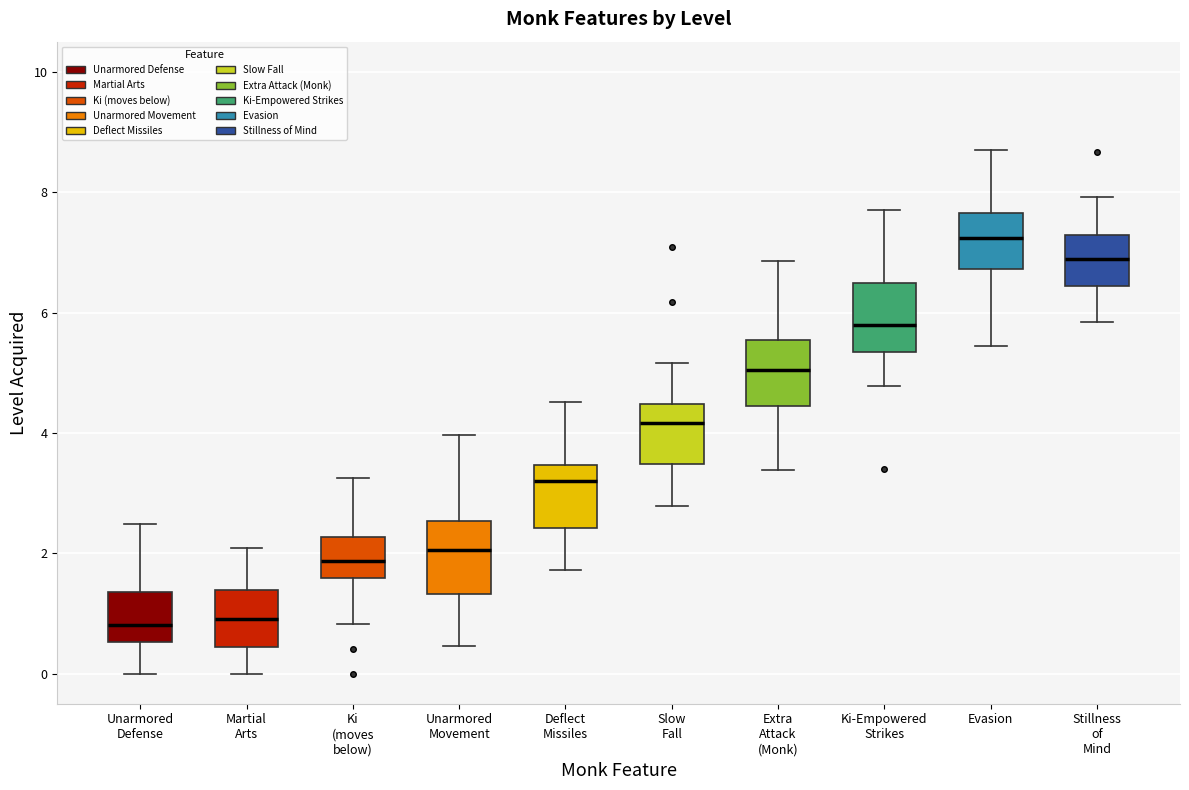

Which box has the highest median line?

Evasion